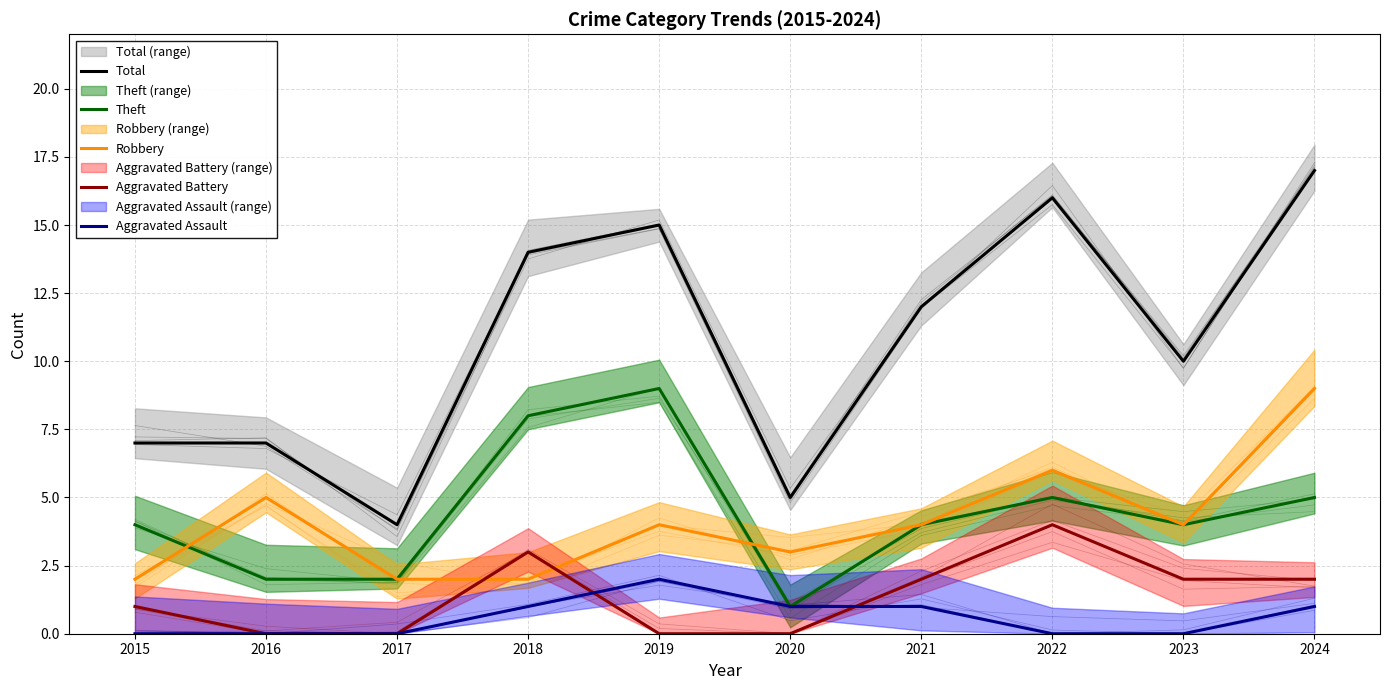

What are all the series names shown in the legend?

Total, Theft, Robbery, Aggravated Battery, Aggravated Assault